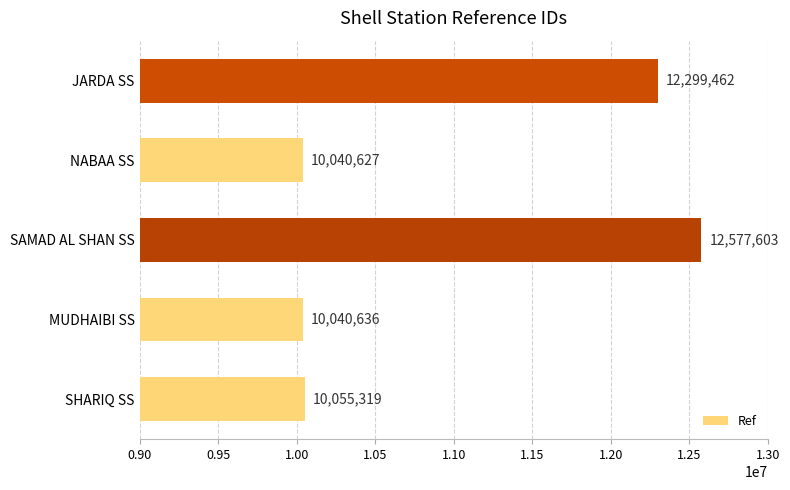

Are the bars grouped side by side (vs. stacked)?

No